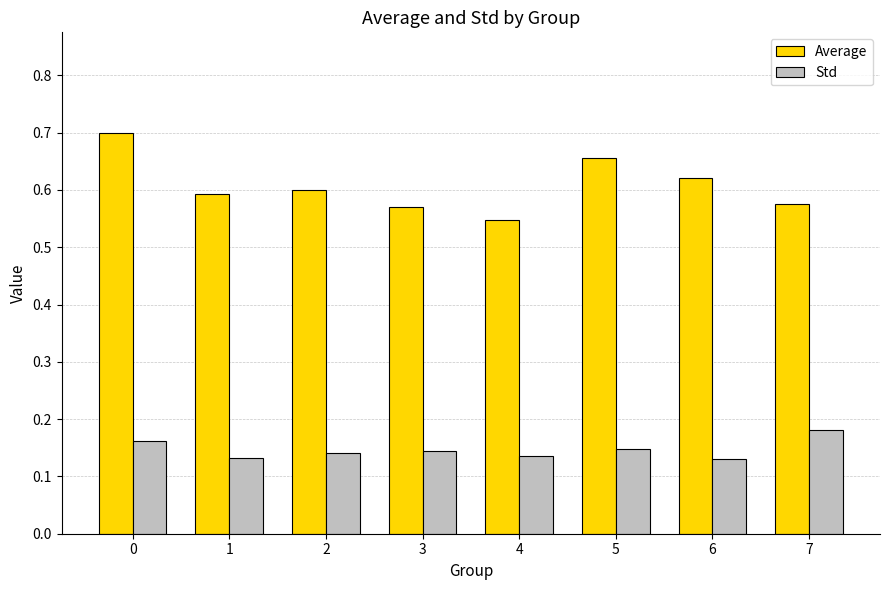

At how many categories does at least one series exceed 0?

8